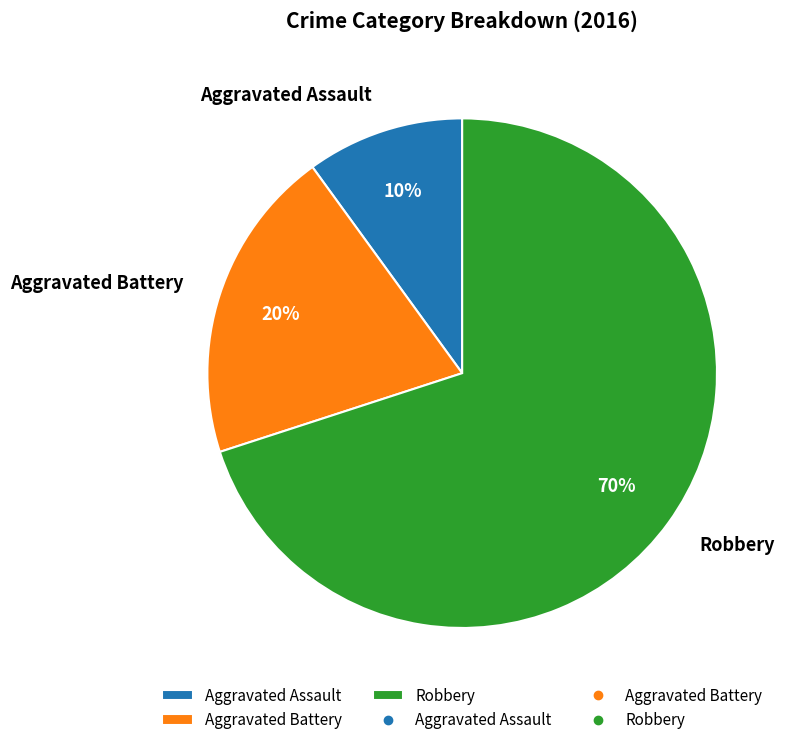

To the nearest percent, what percentage of the pie is Robbery?

70%